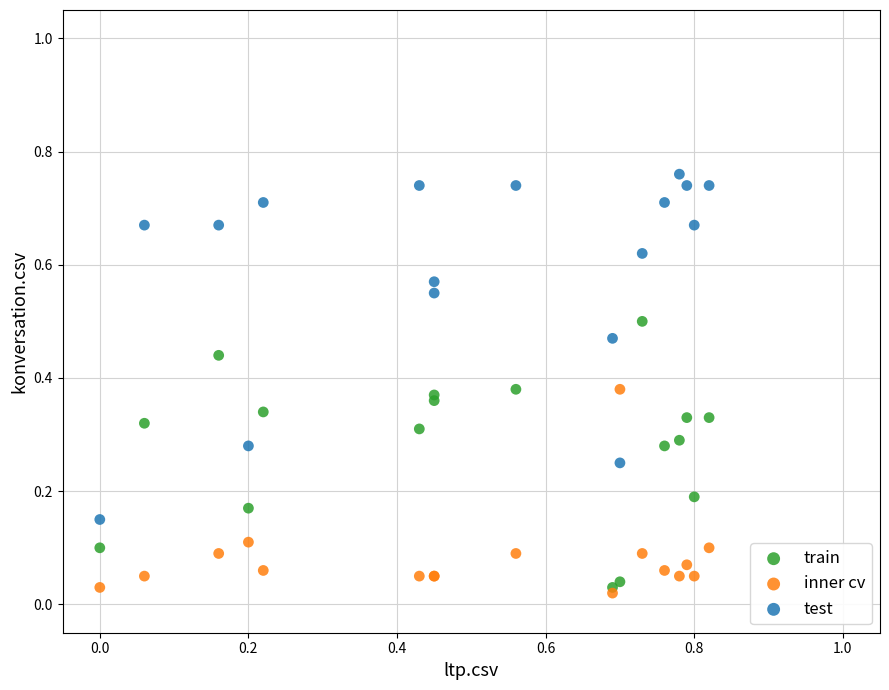

What are all the series names shown in the legend?

train, inner cv, test